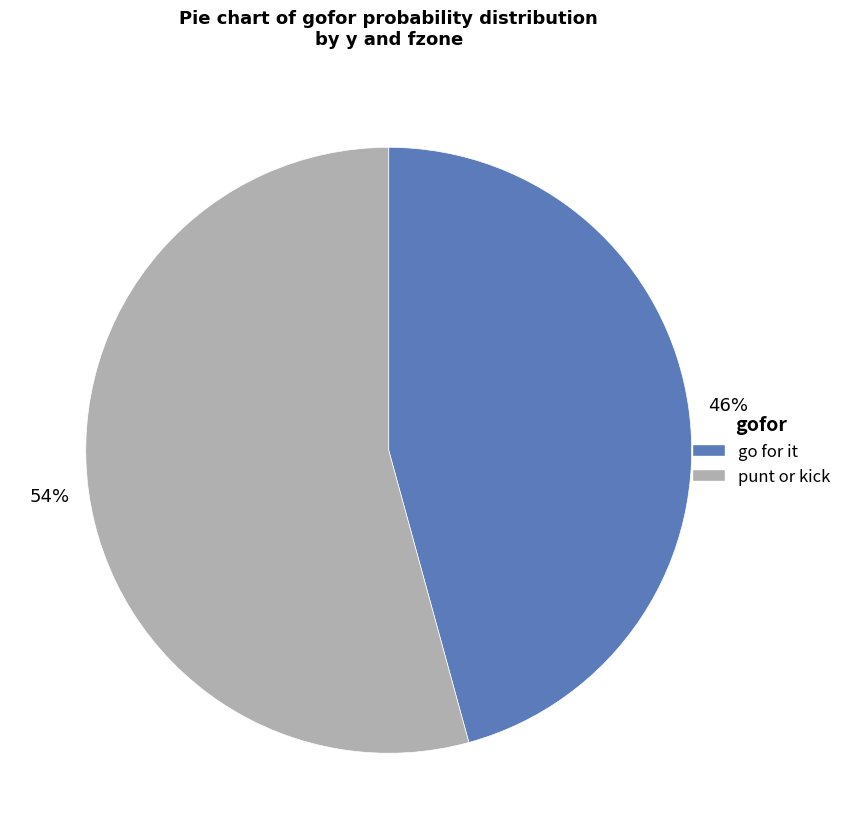

Is there a majority slice in this chart?

Yes